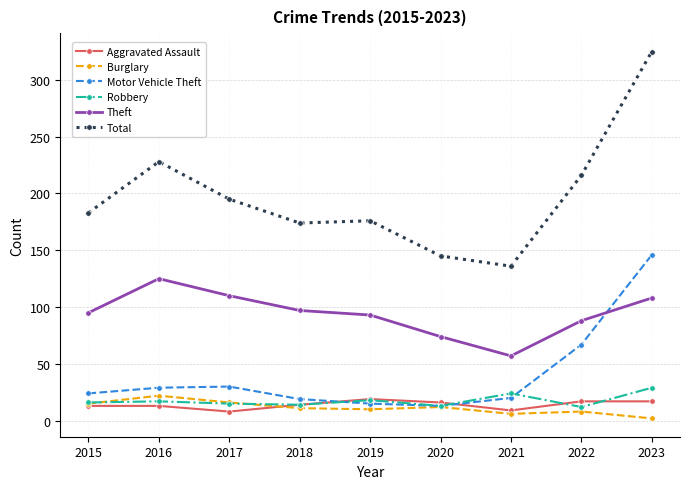

Which series has the largest range (max minus min)?

Total